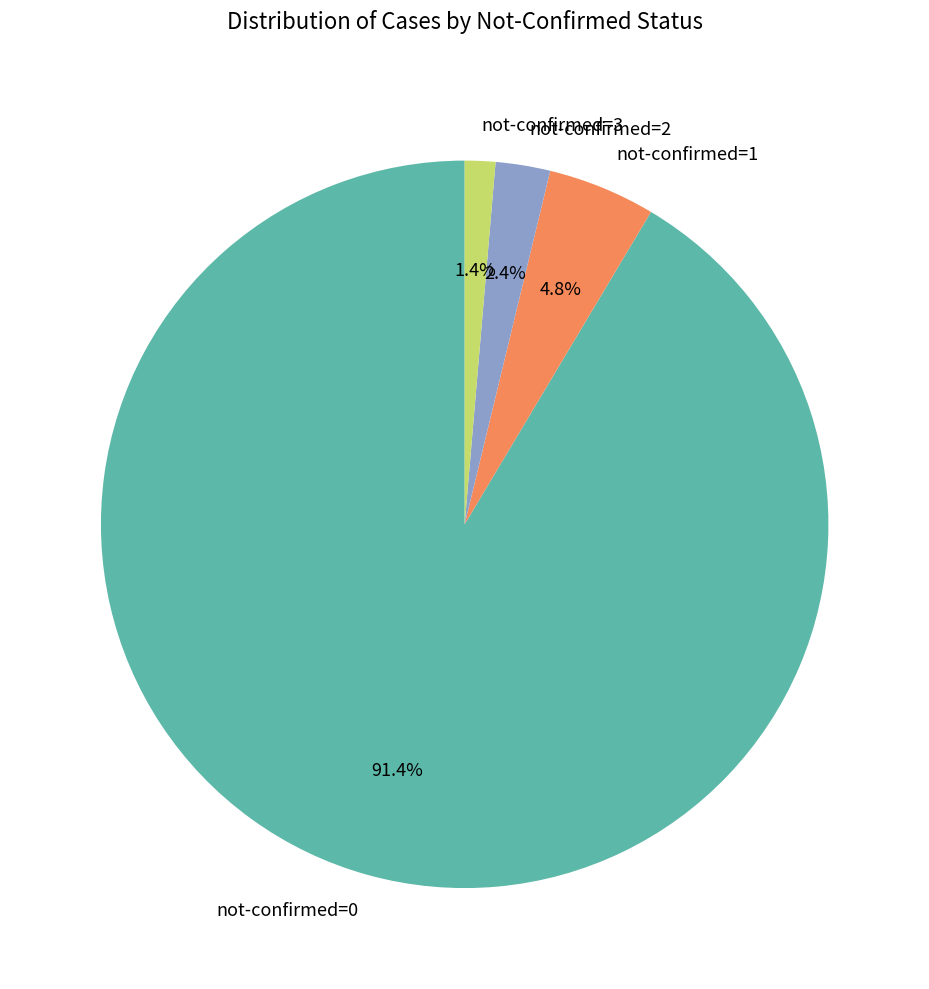

What portion of the pie excludes not-confirmed=1?

95.2%